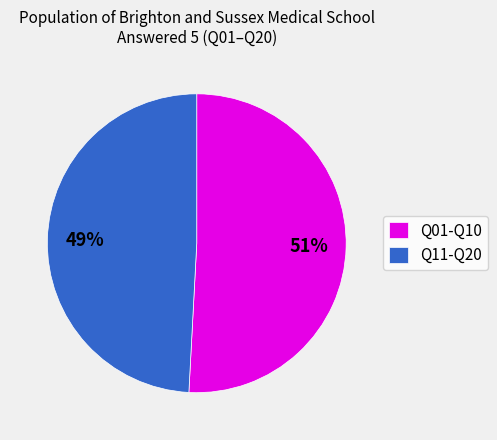

Is there any slice that represents more than half of the pie?

Yes